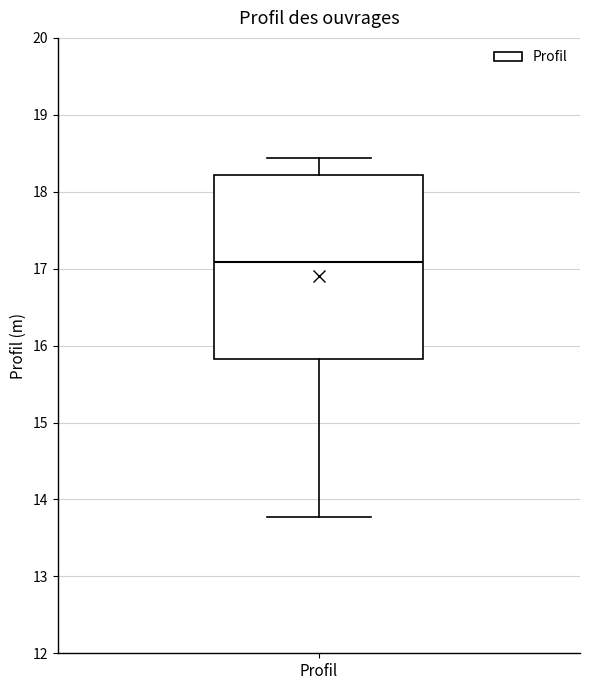

Read this box plot against the y-axis: the position of the median line, the range covered by the box, and the ends of both whiskers. The values are not printed on the chart, so give them approximately, as read against the axis.

median 17.1, box 15.8 to 18.2, whiskers 13.8 to 18.4